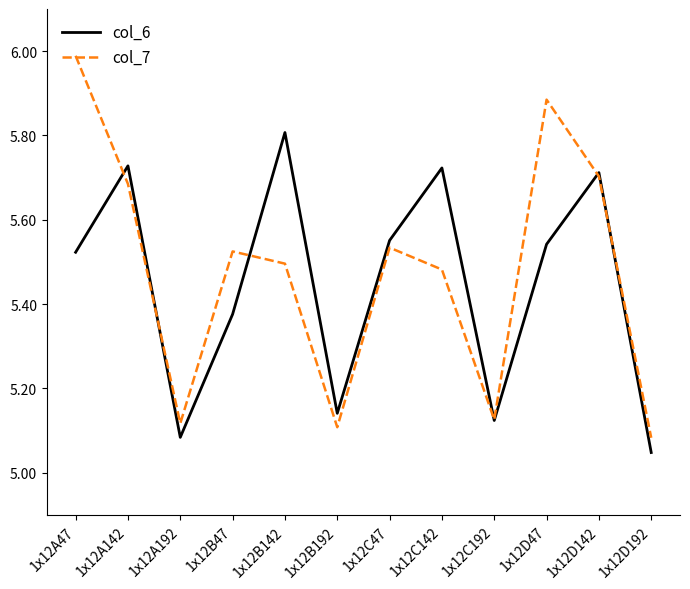

List the series in order of their peak value, lowest first.

col_6, col_7